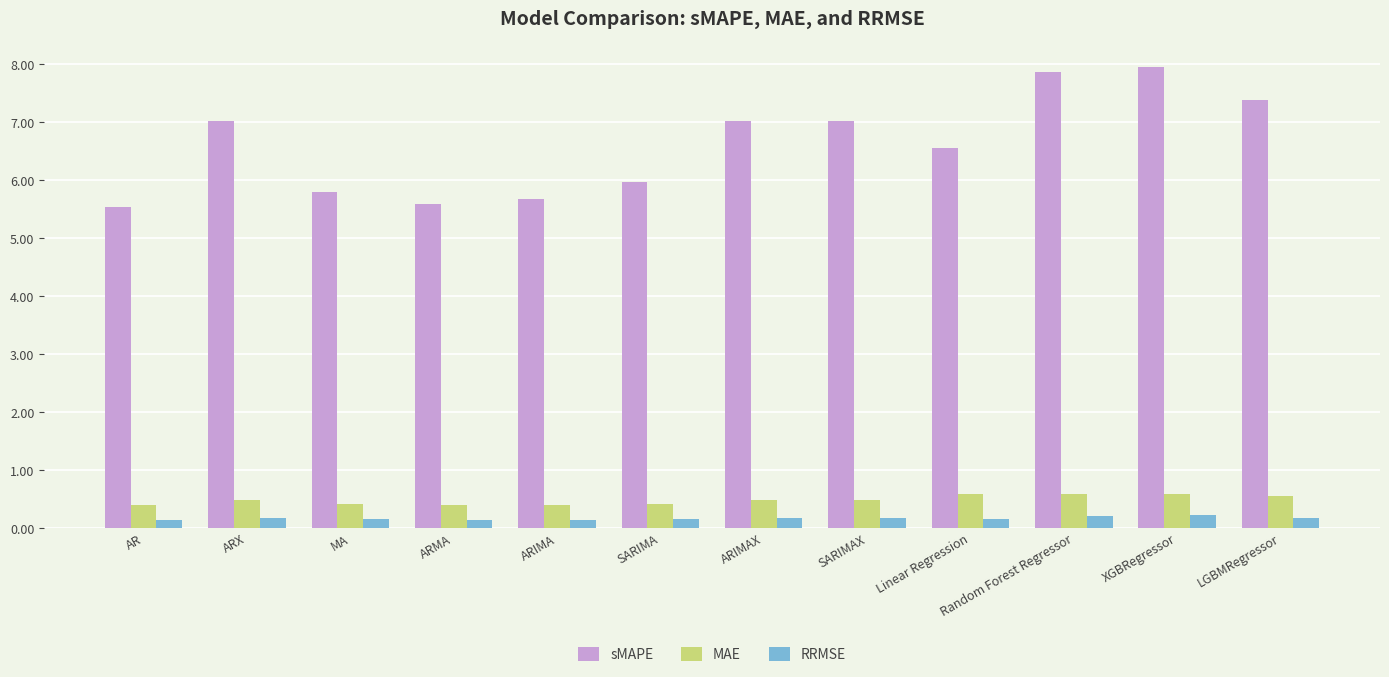

Are the bars grouped side by side (vs. stacked)?

Yes